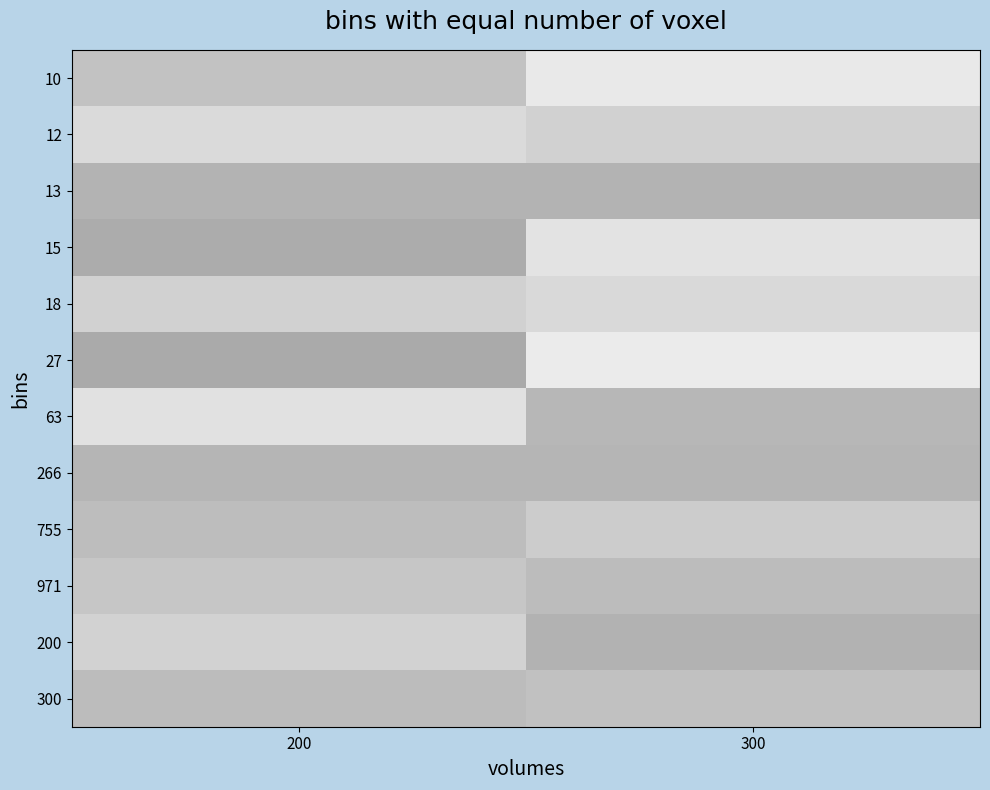

Rank the series by their maximum value, from highest to lowest.

27, 10, 15, 63, 12, 18, 200, 755, 971, 300, 266, 13